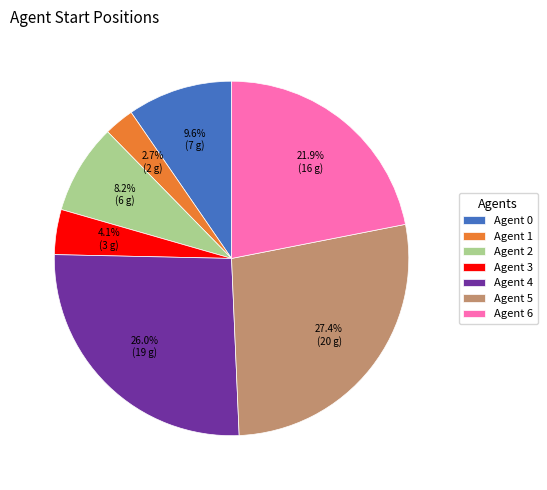

Does Agent 6 account for over 50% of the chart?

No